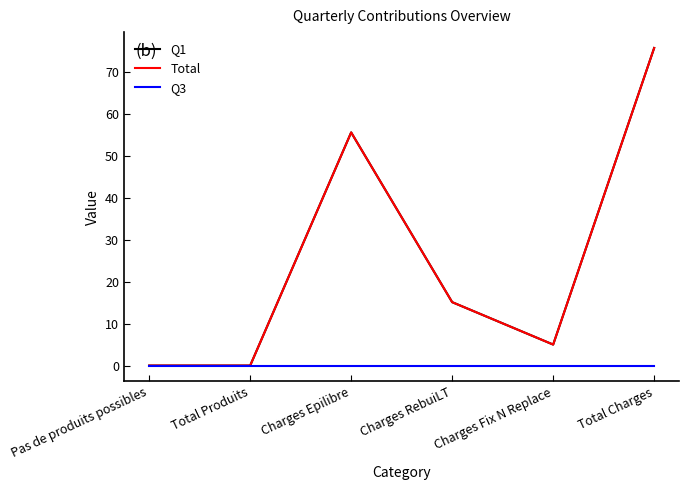

What is the label of the 6th point from the right?

Pas de produits possibles